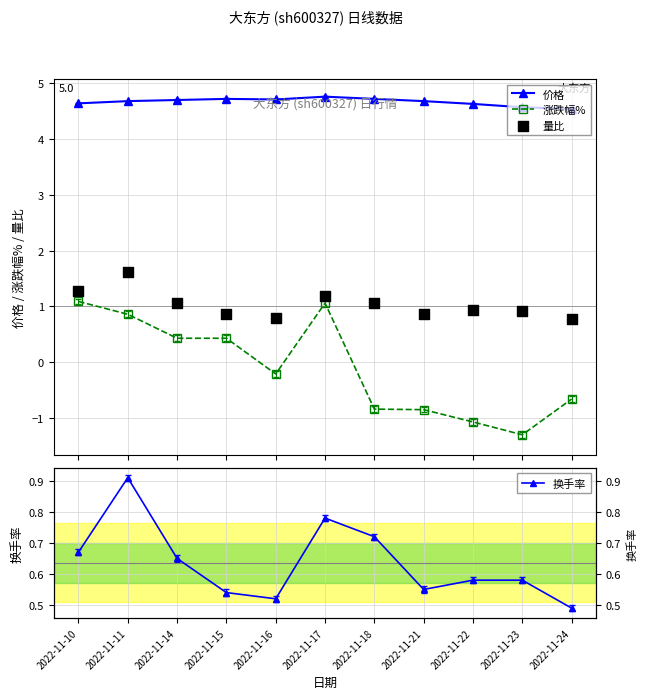

Which series has the largest Y range (max minus min)?

涨跌幅%